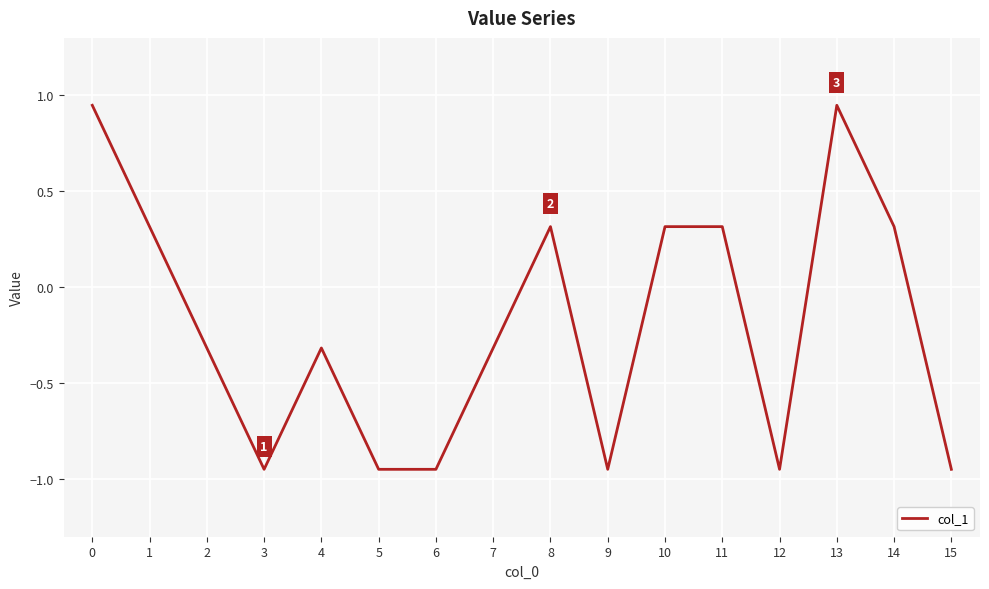

Between 8 and 12, which is larger?

8